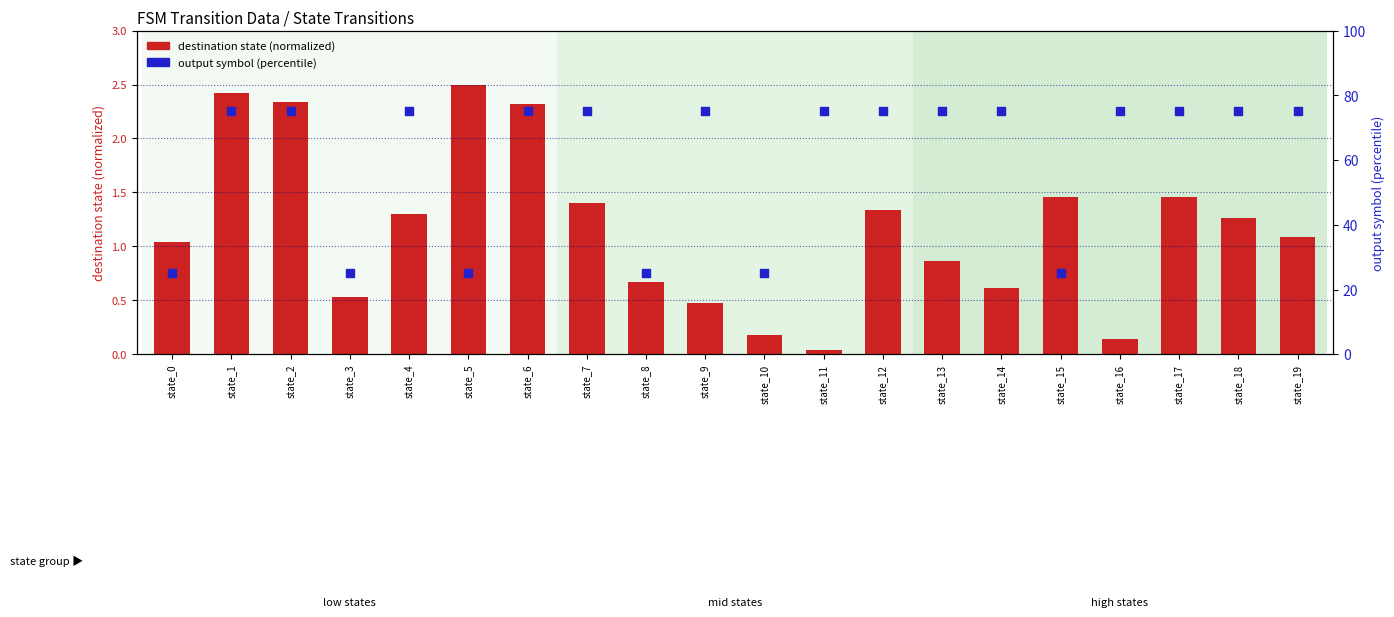

Which series contains the highest Y value?

output symbol (percentile)